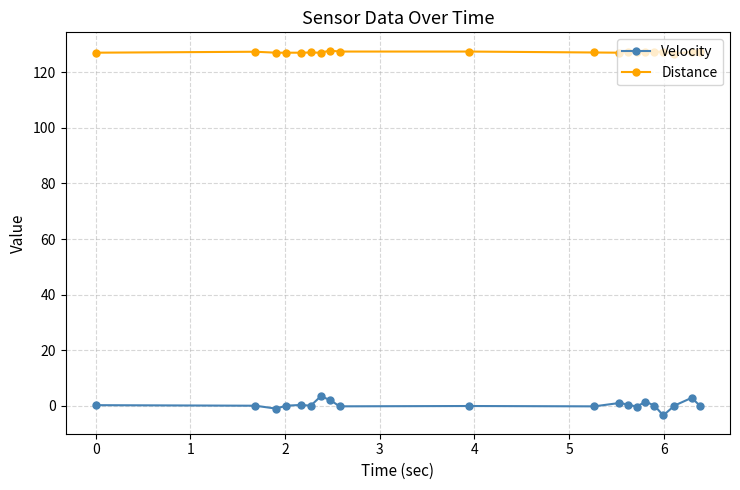

What is the maximum value for Distance?

127.8